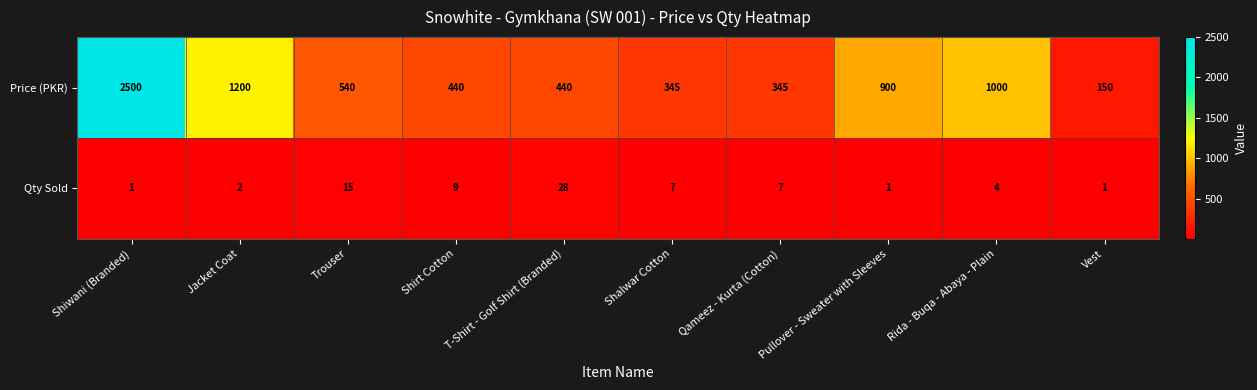

What is the spread (max minus min) of values at Trouser?

525